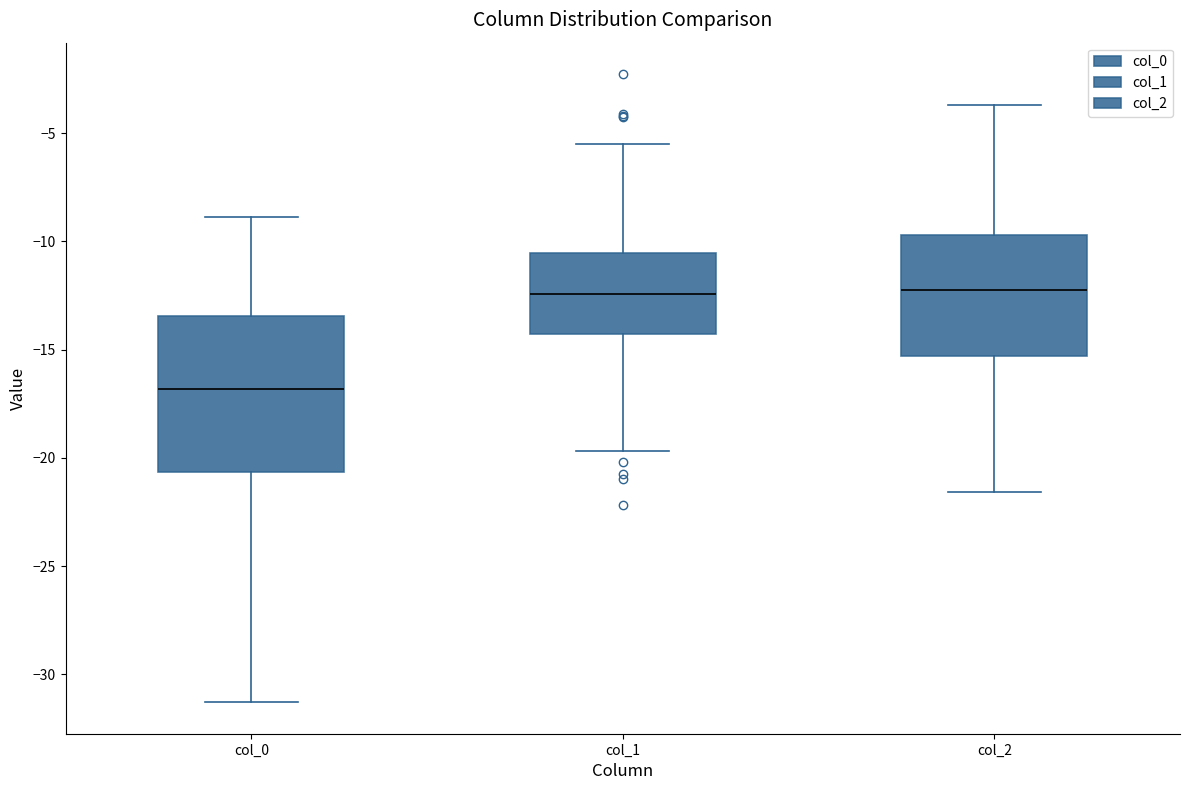

Reading left to right, transcribe this box plot: for each box, give where its median line is, the range the box spans, and where its two whiskers end, as read against the y-axis. The values are not printed on the chart, so give them approximately, as read against the axis.

col_0: median -17.0, box -20.5 to -13.5, whiskers -31.5 to -9.0
col_1: median -12.5, box -14.5 to -10.5, whiskers -19.5 to -5.5
col_2: median -12.5, box -15.5 to -9.5, whiskers -21.5 to -3.5